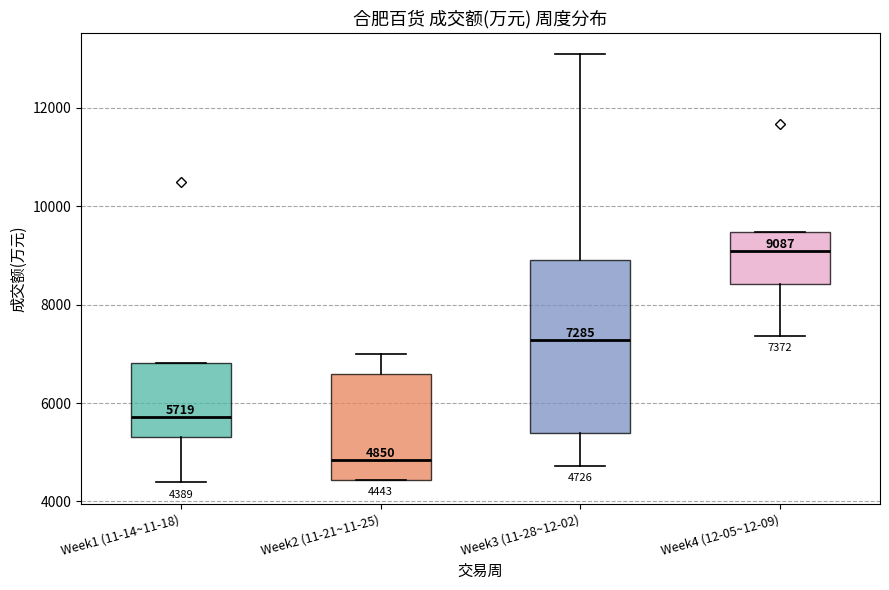

Which box is the tallest, from its lower edge to its upper edge?

Week3 (11-28~12-02)